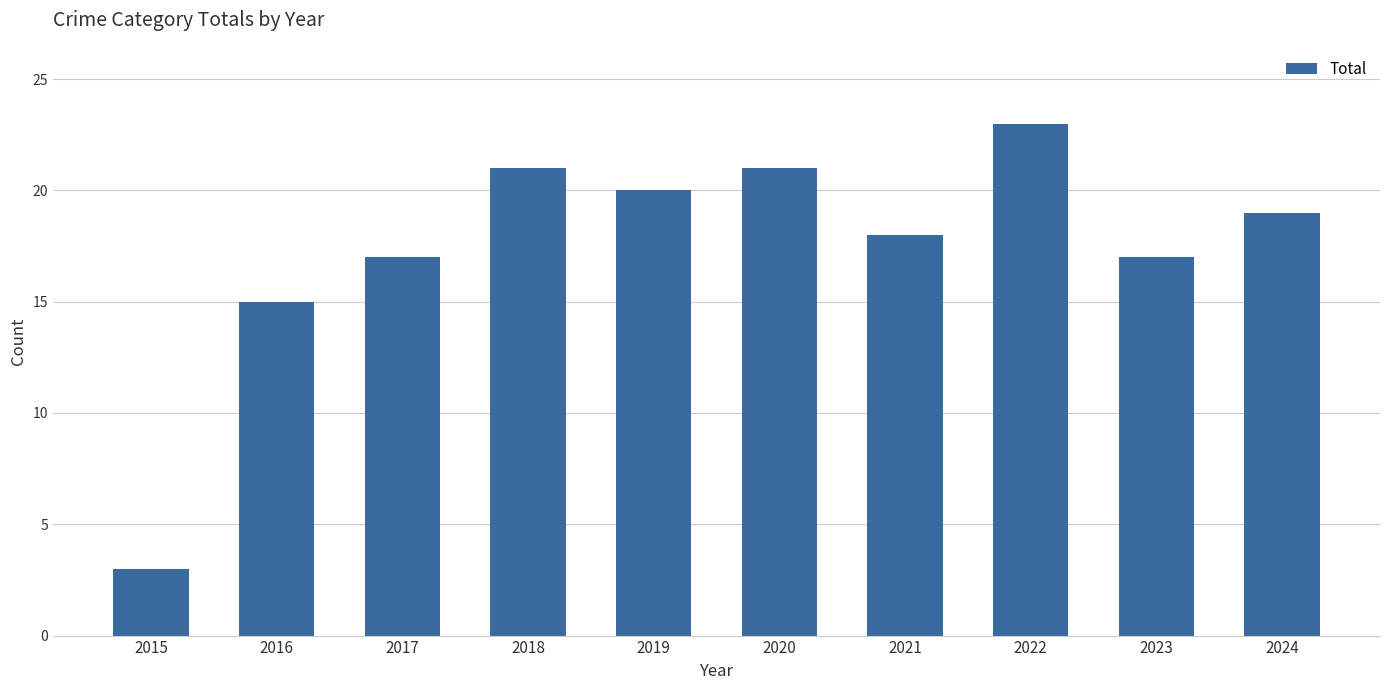

How many bars are there in total?

10